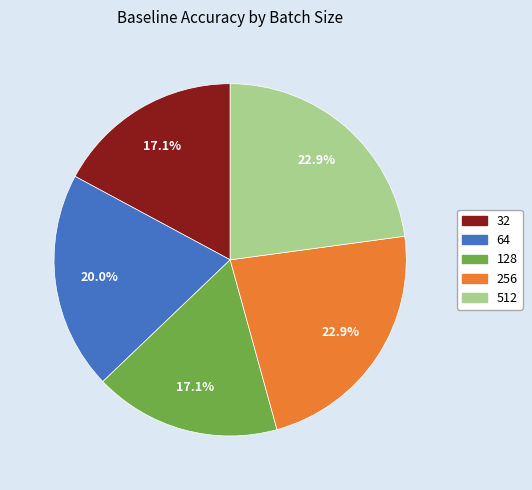

Is there any slice that represents more than half of the pie?

No